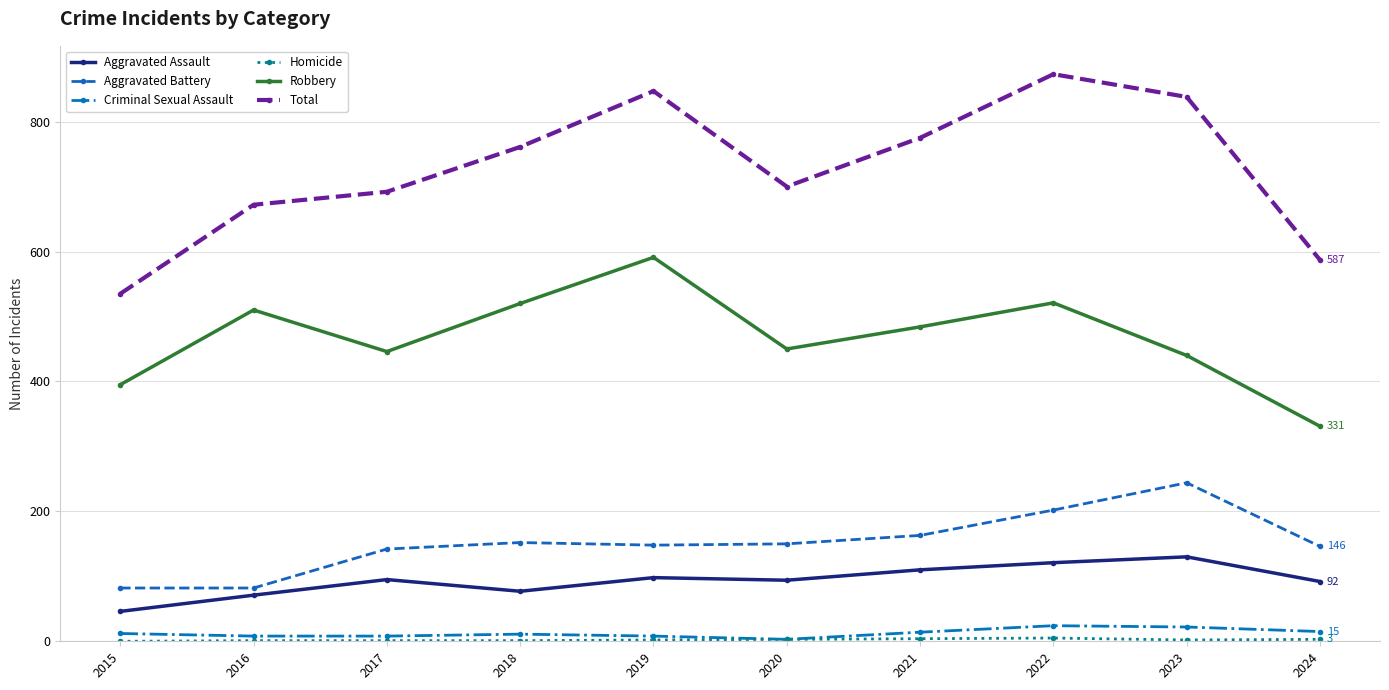

Does the chart have visible grid lines?

Yes